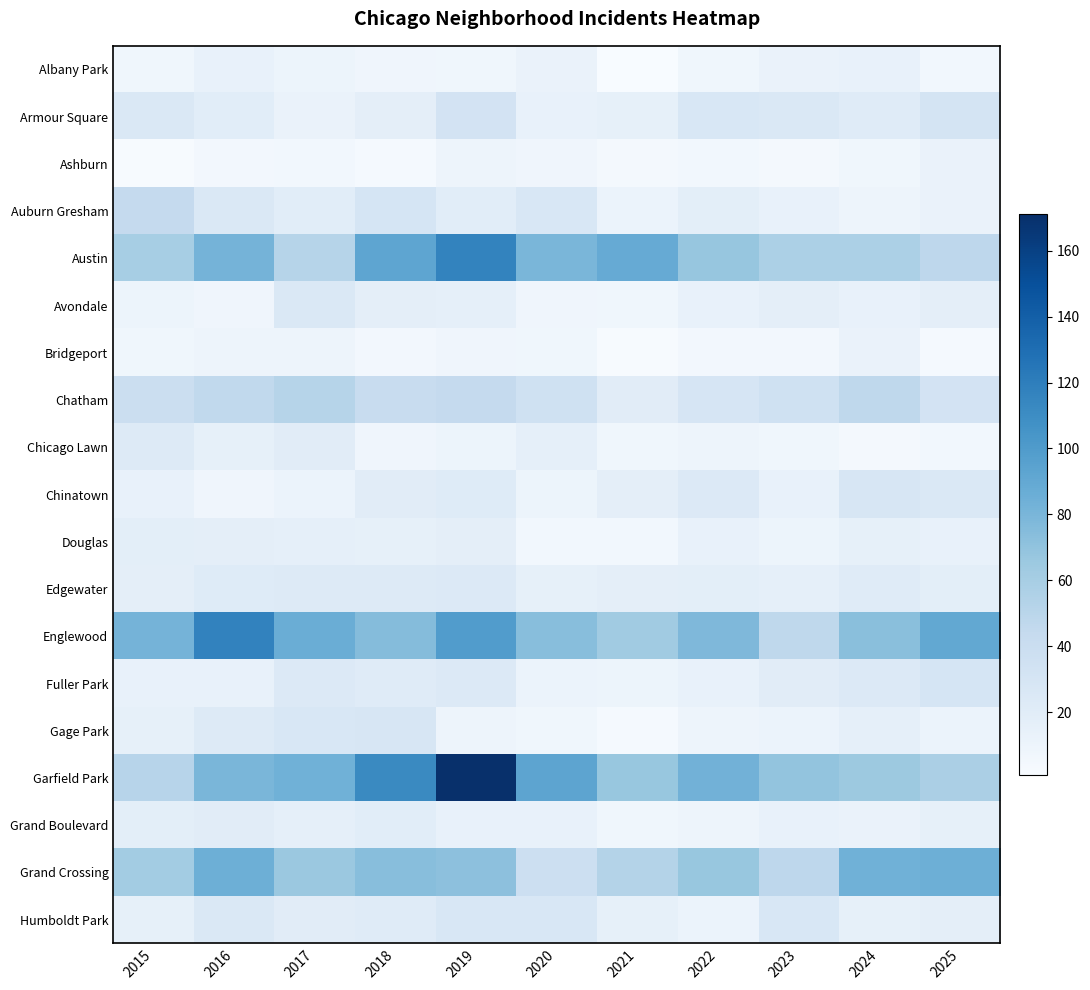

List the series in order of their peak value, lowest first.

Ashburn, Bridgeport, Albany Park, Douglas, Grand Boulevard, Chicago Lawn, Edgewater, Avondale, Humboldt Park, Chinatown, Gage Park, Fuller Park, Armour Square, Auburn Gresham, Chatham, Grand Crossing, Austin, Englewood, Garfield Park